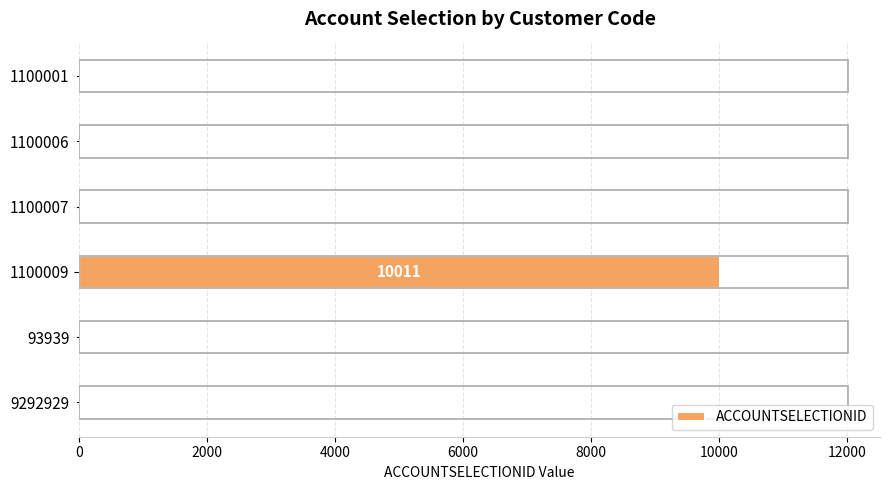

Reading top to bottom, extract all data points from this chart.

1100001=11	1100006=11	1100007=11	1100009=10011	93939=11	9292929=11